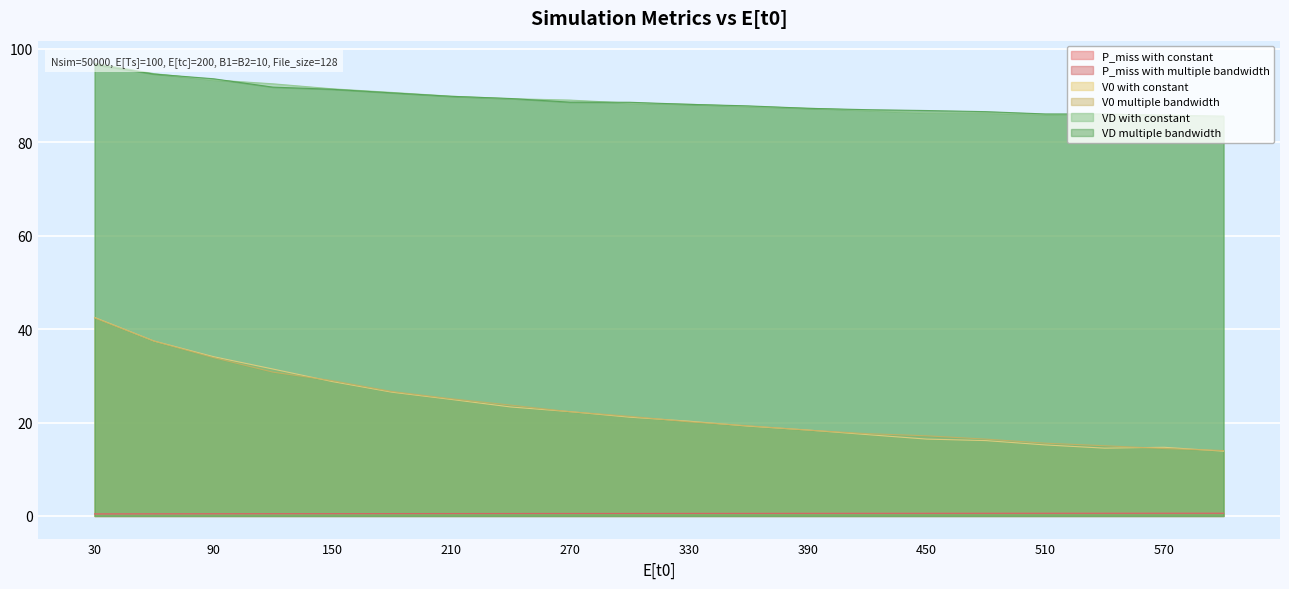

True or false: VD multiple bandwidth has more than 0 interior local peaks.

False